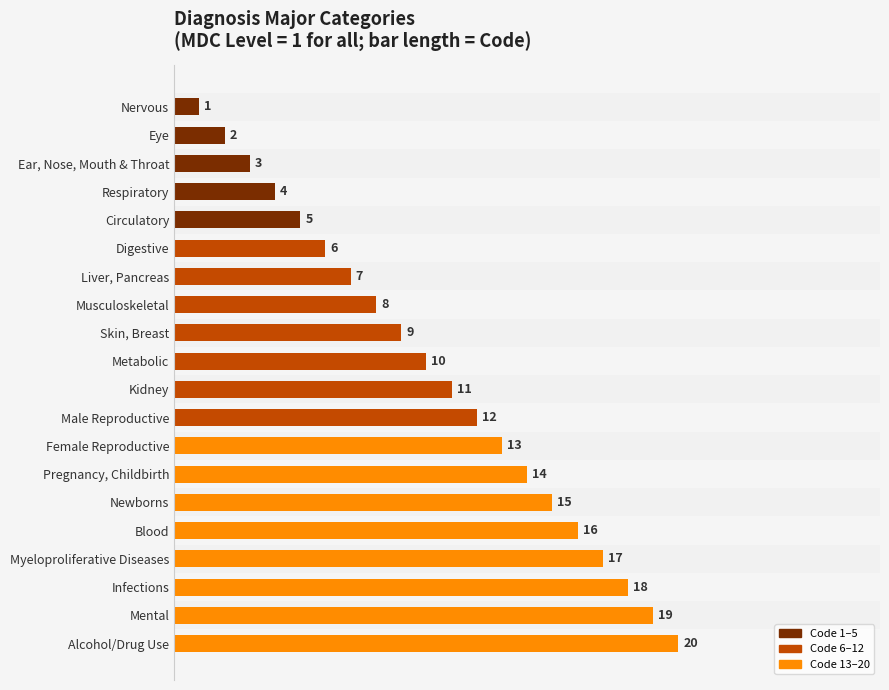

What is the label of the 7th bar from the top?

Liver, Pancreas